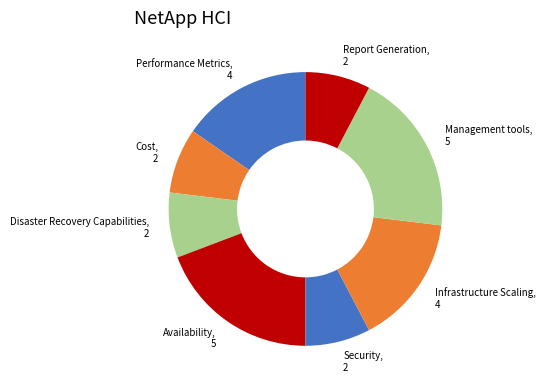

Is there any slice that represents more than half of the pie?

No